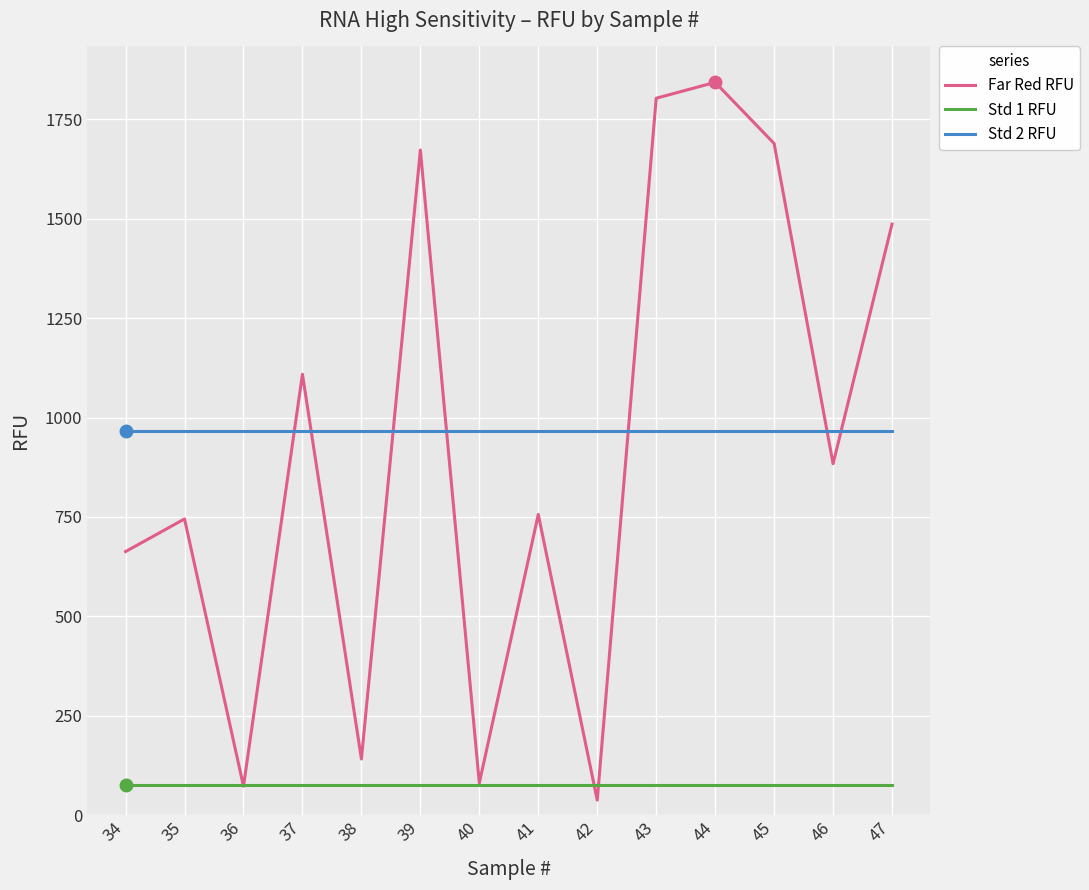

What is the maximum value for Std 1 RFU?

74.5